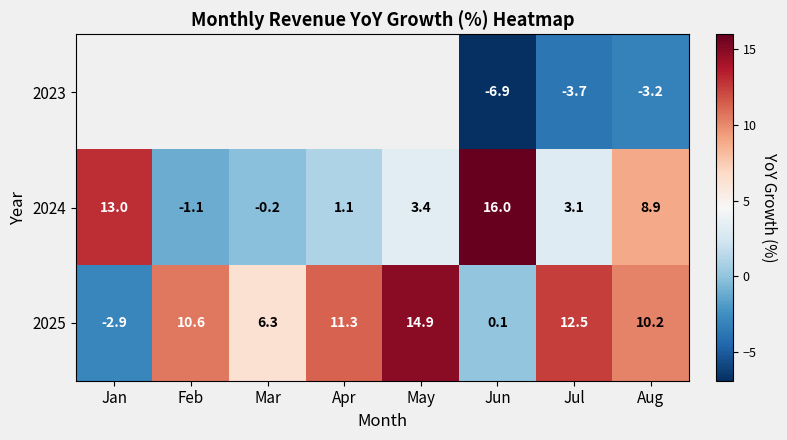

What is the lowest value of the 2025 series?

-2.9